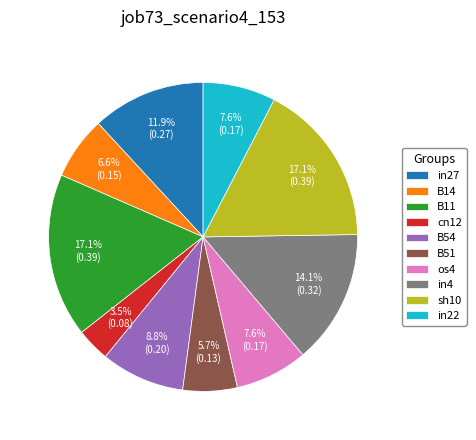

How much of the chart is everything except in4?

85.9%